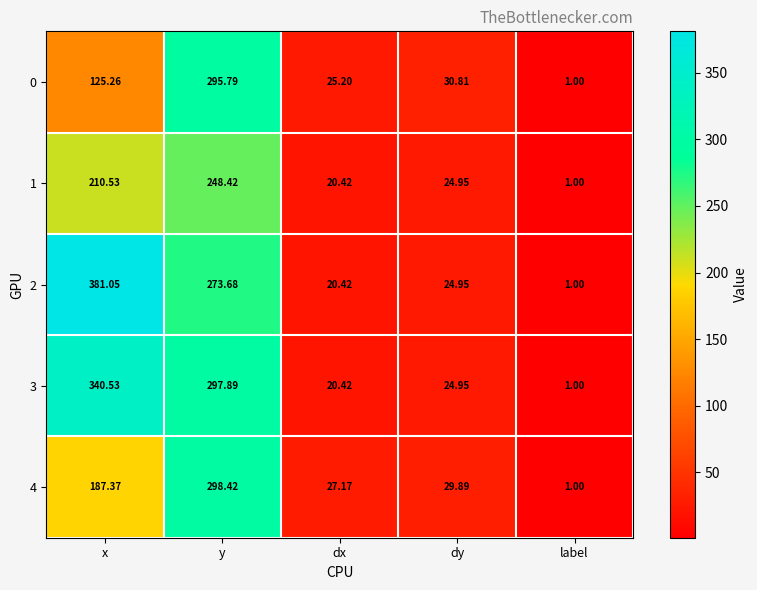

Which series has the largest total across all categories?

2